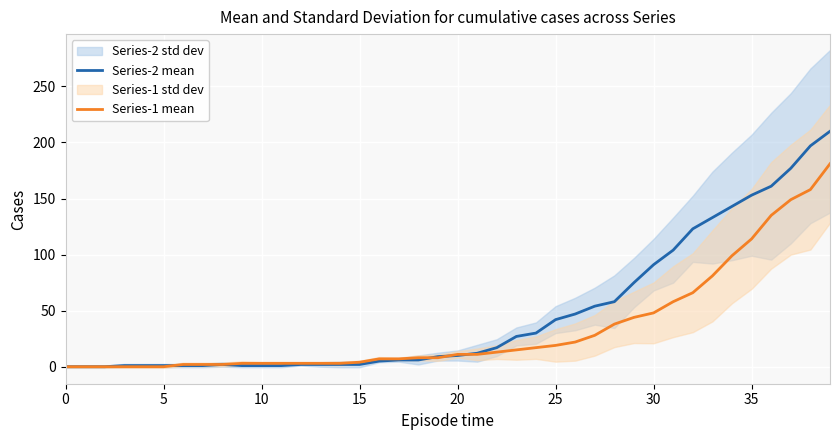

What is the difference between the maximum and minimum values in the Series-1 mean series?

181